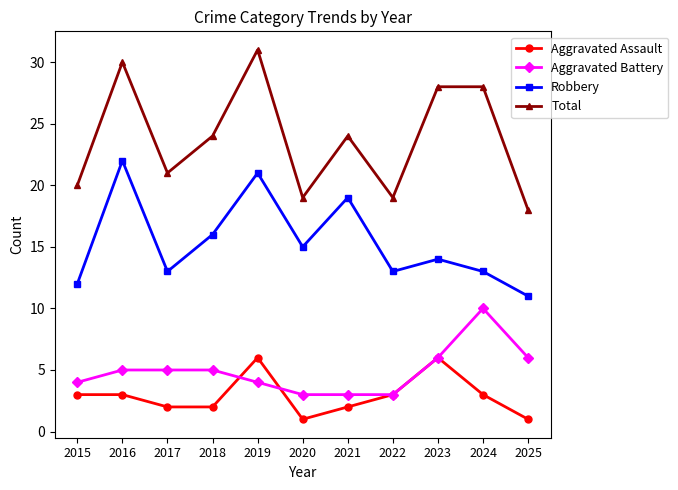

What is the lowest value of the Total series?

18